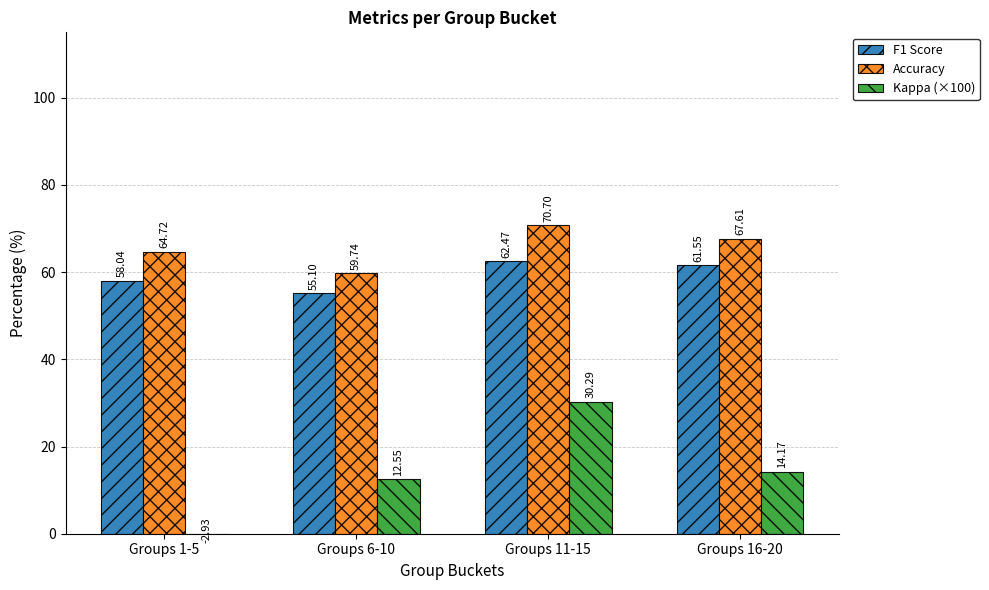

The value of Accuracy at Groups 16-20 is 67.6. True or false?

True